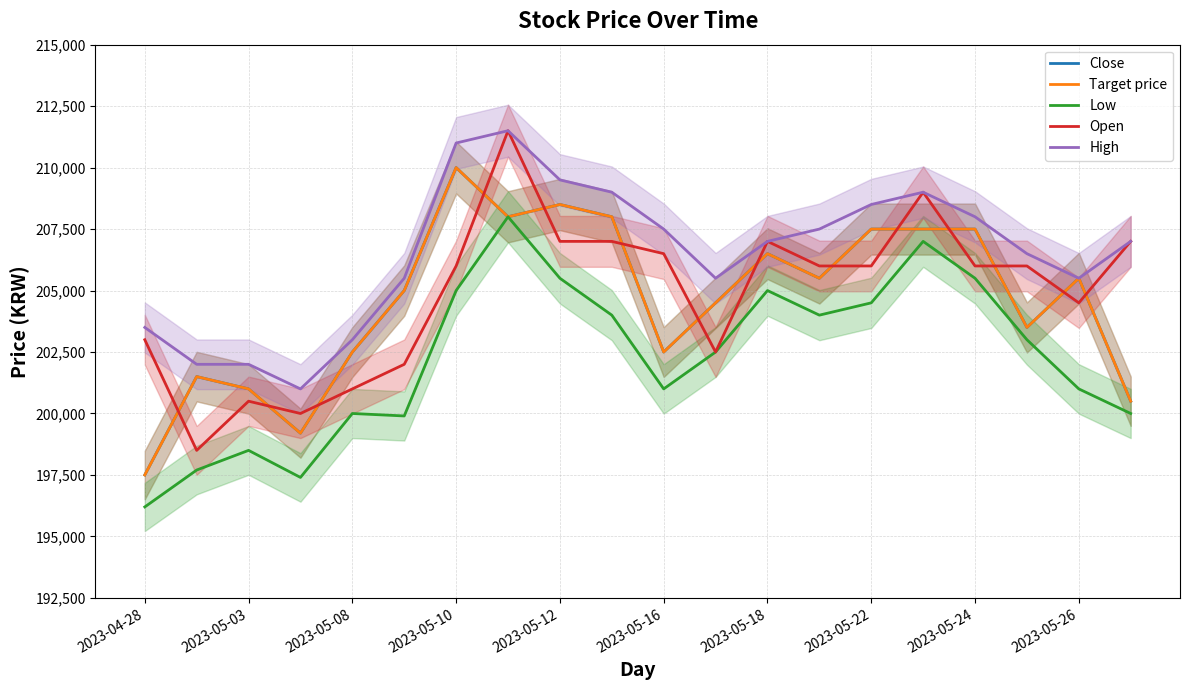

The Close series shows 273502 at 2023-05-22. True or false?

False